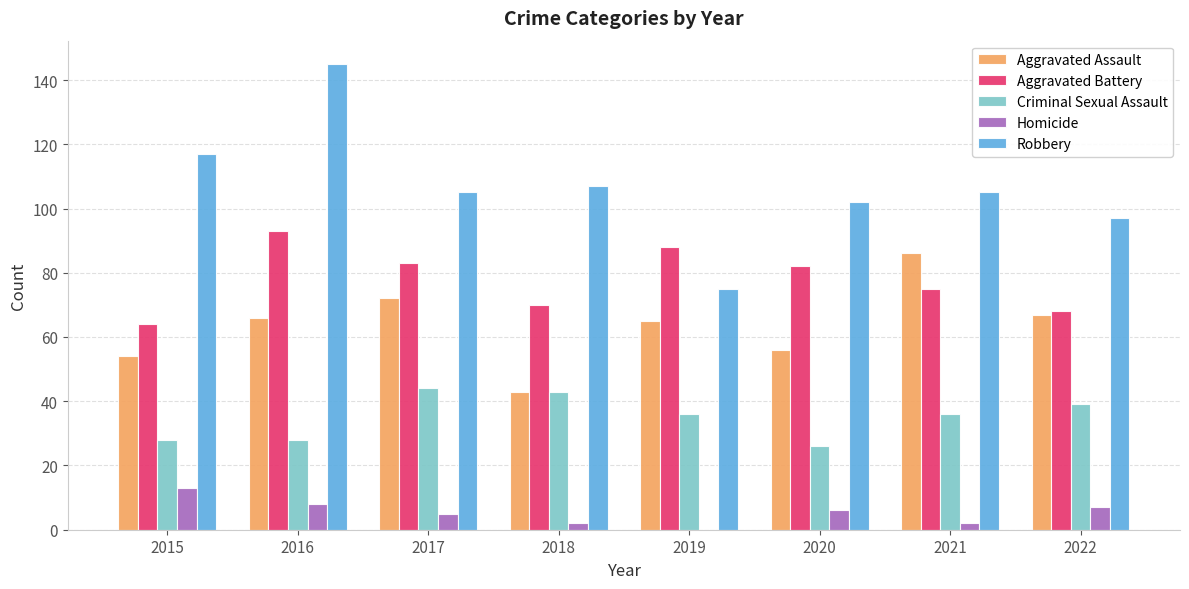

How many data points does each series have?

8